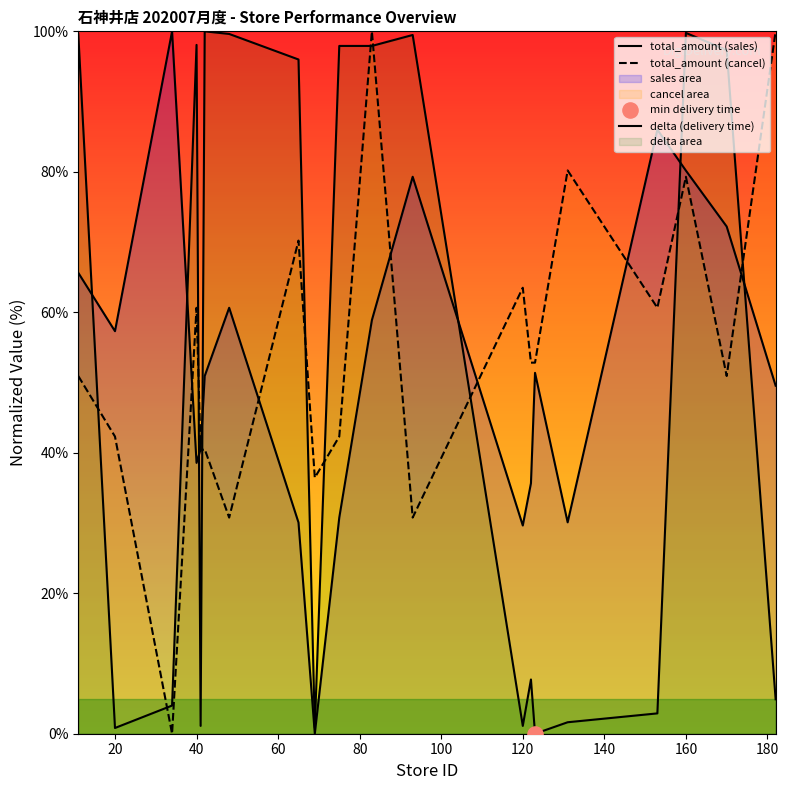

What is the total value across all series at 120?

94.3